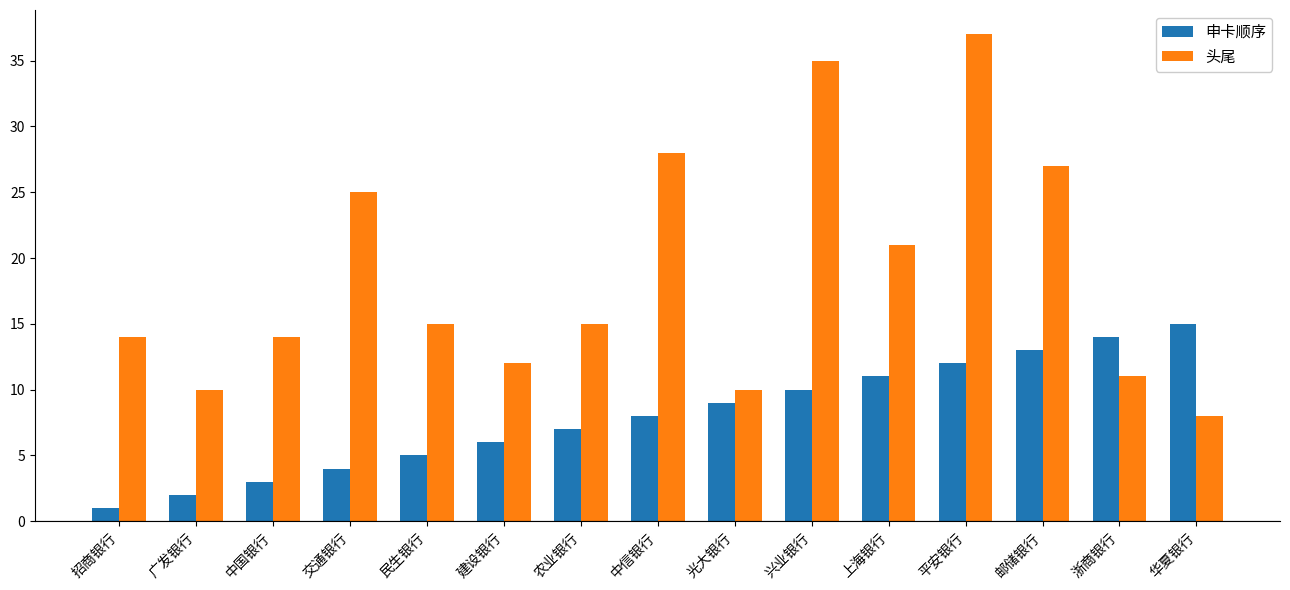

What value does the 申卡顺序 series have at 邮储银行, to the nearest 5?

15